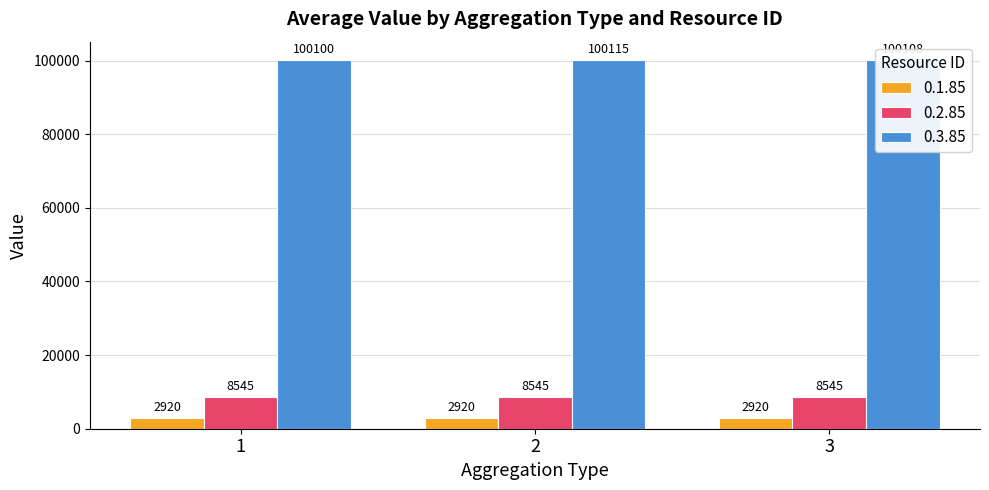

How many data points in 0.3.85 are less than 100107?

1